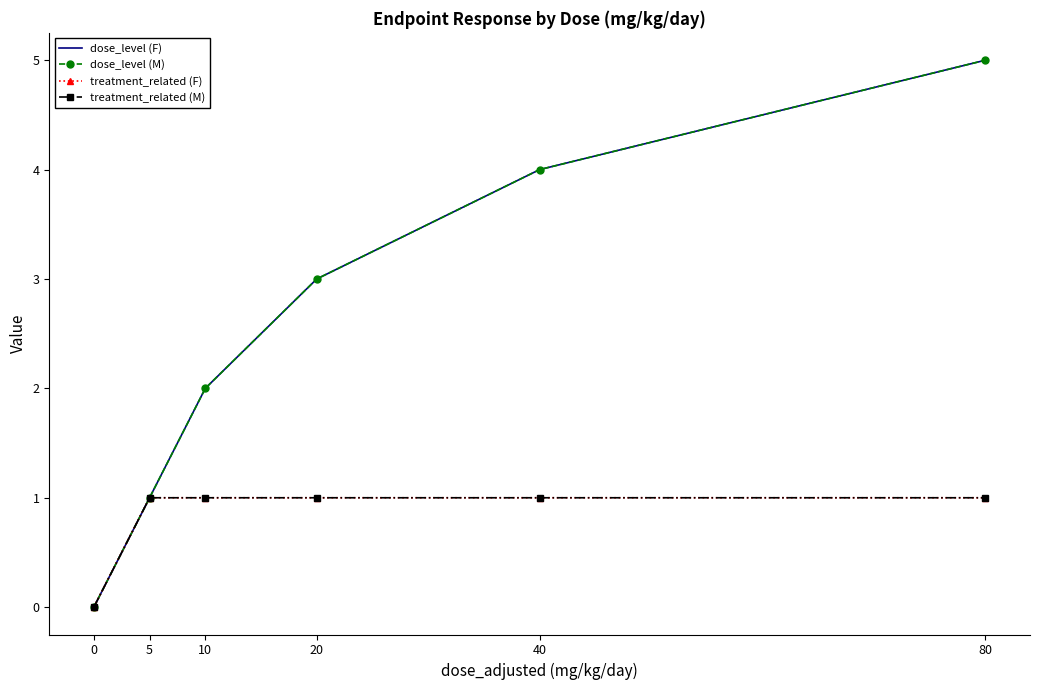

What is the total value across all series at 20?

8